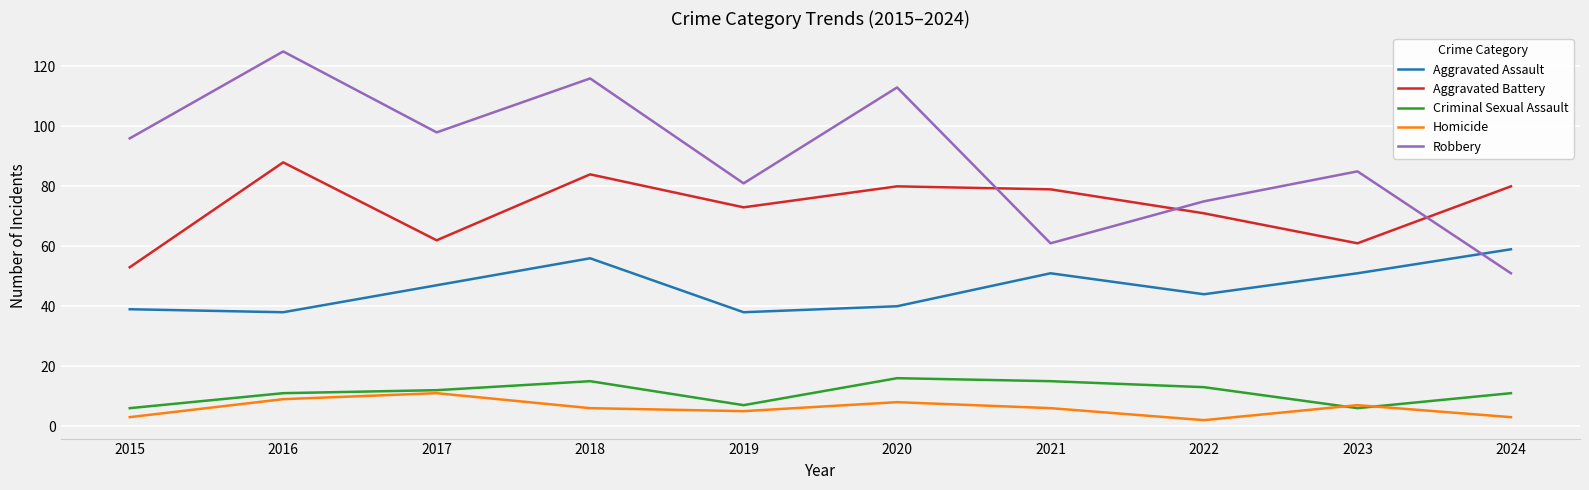

Is the value of Robbery at 2019 greater than the value of Criminal Sexual Assault at 2020?

Yes